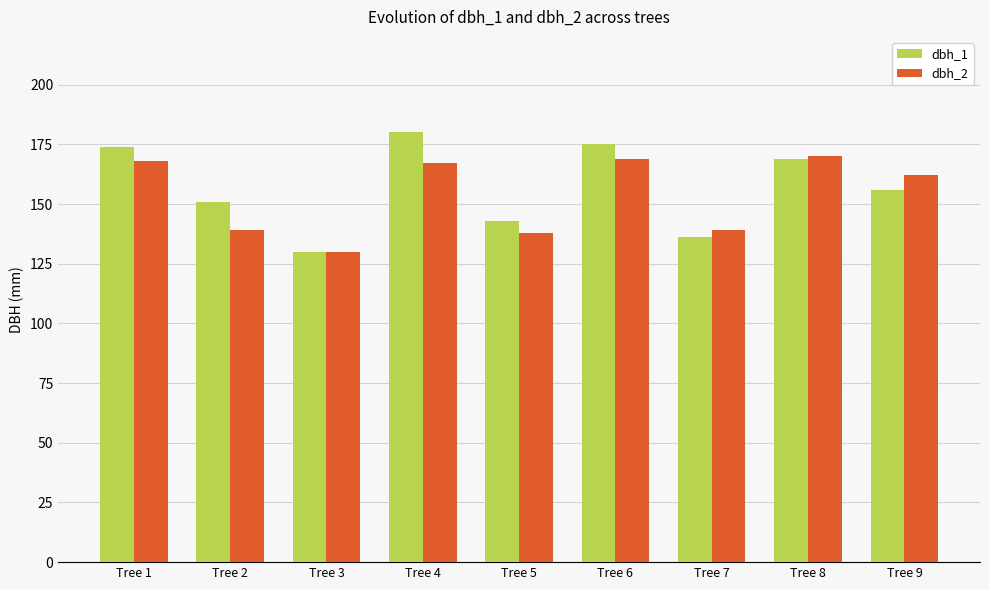

At which label does dbh_2 first exceed 162?

Tree 1